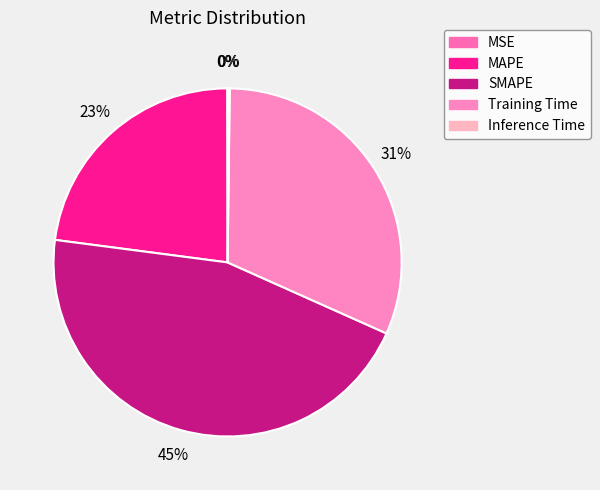

What portion of the pie excludes SMAPE?

54.6%